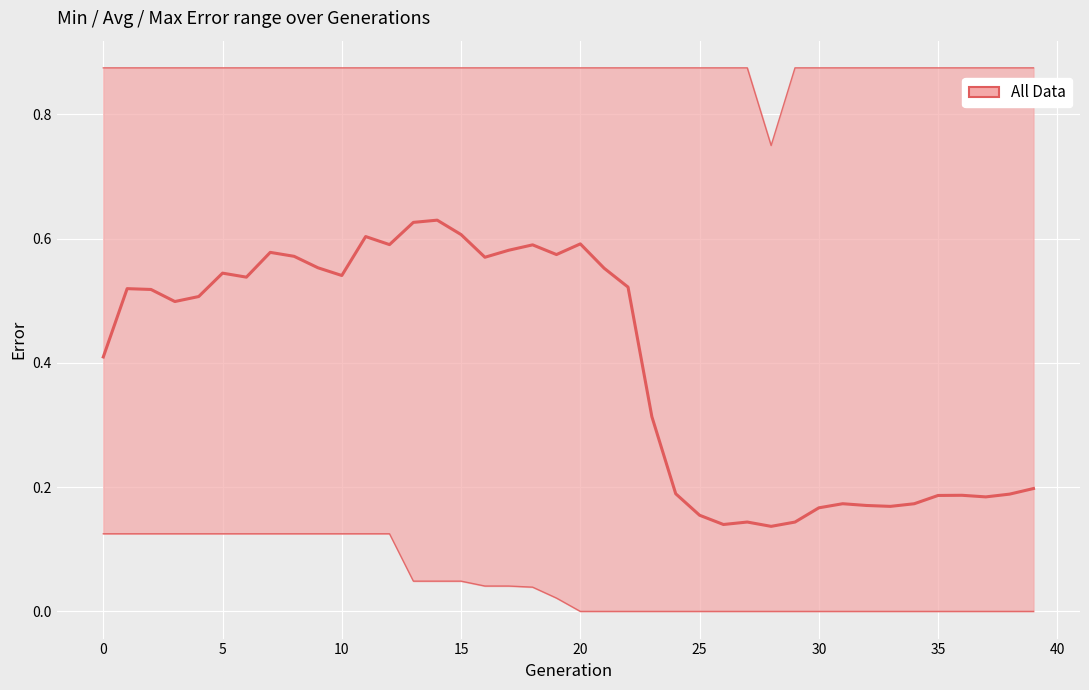

True or false: Avg error and Min error cross at least once.

False